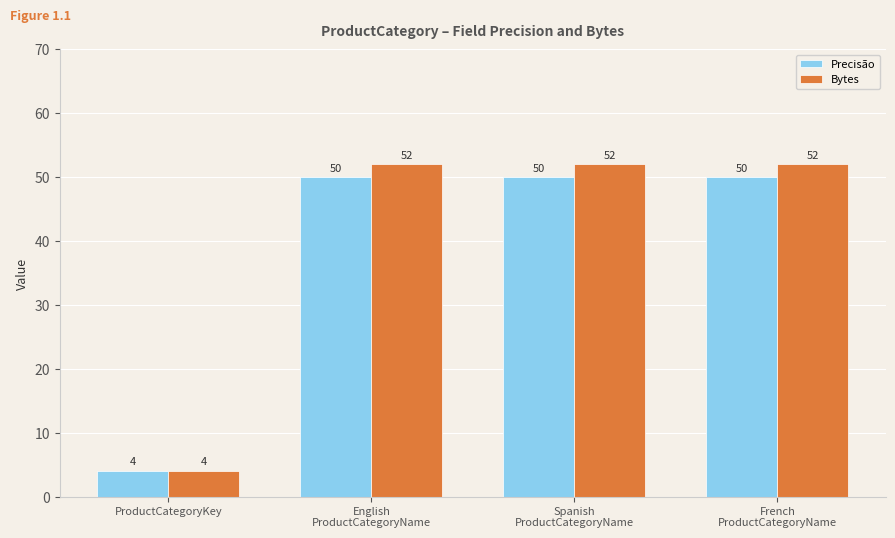

Which series has the widest spread of values?

Bytes